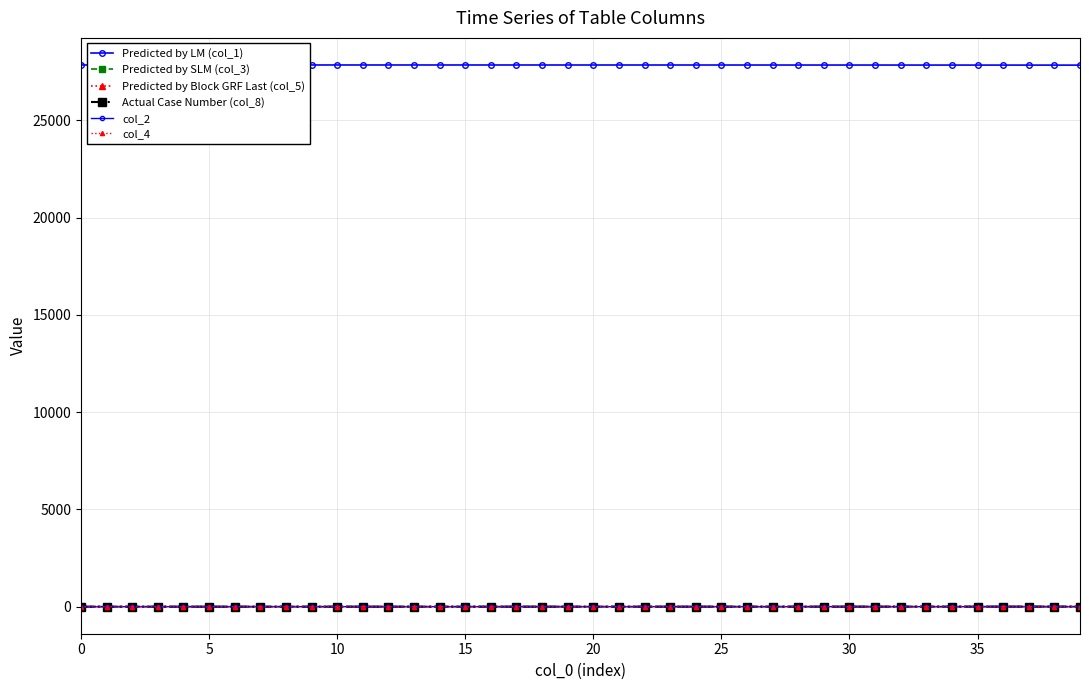

Does the chart have visible grid lines?

Yes